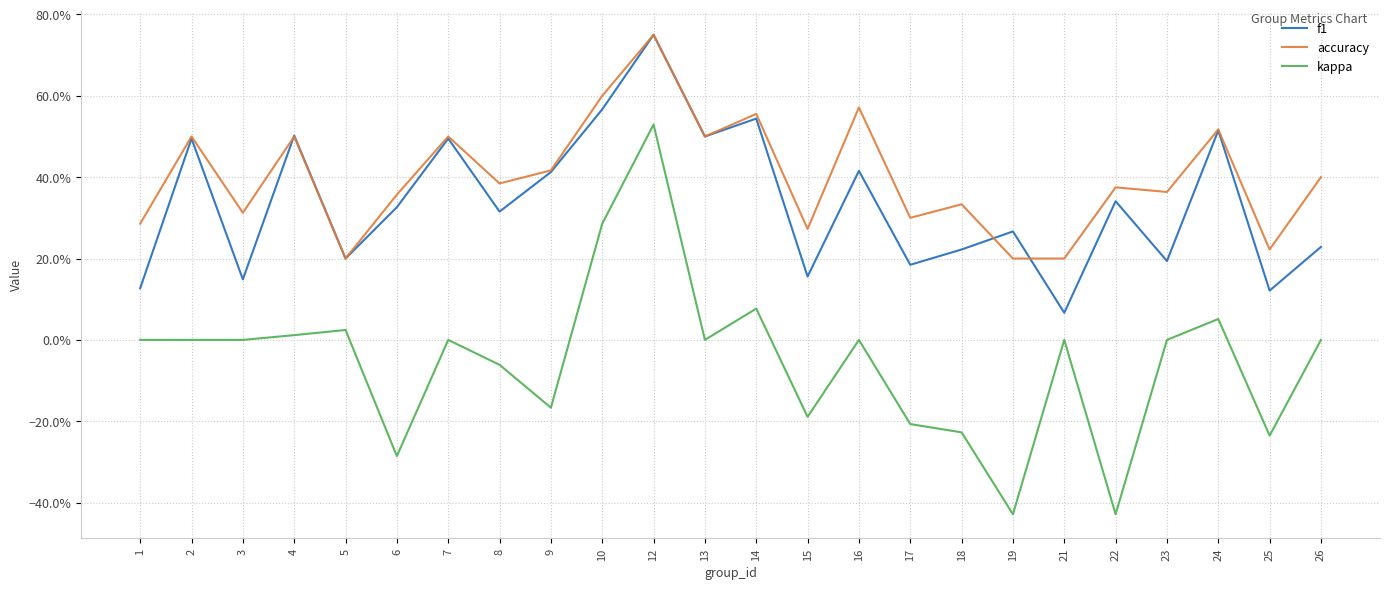

Does the chart have visible grid lines?

Yes